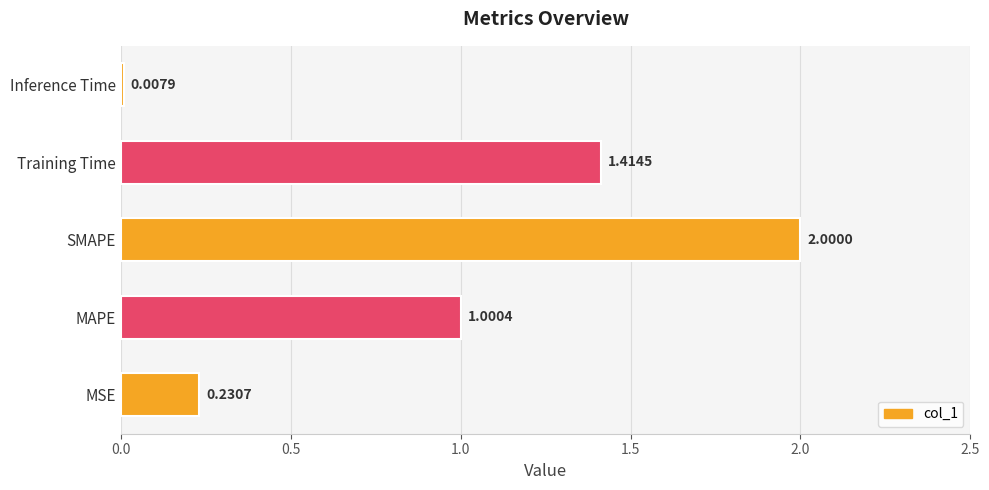

How many bars are there in total?

5